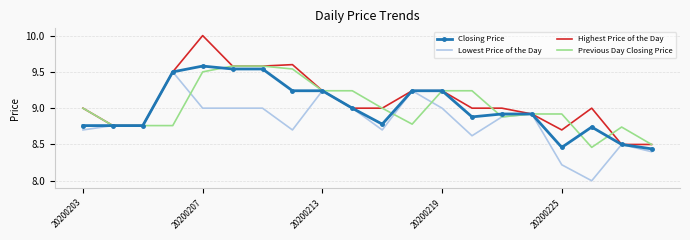

What is the maximum value for Closing Price?

9.6